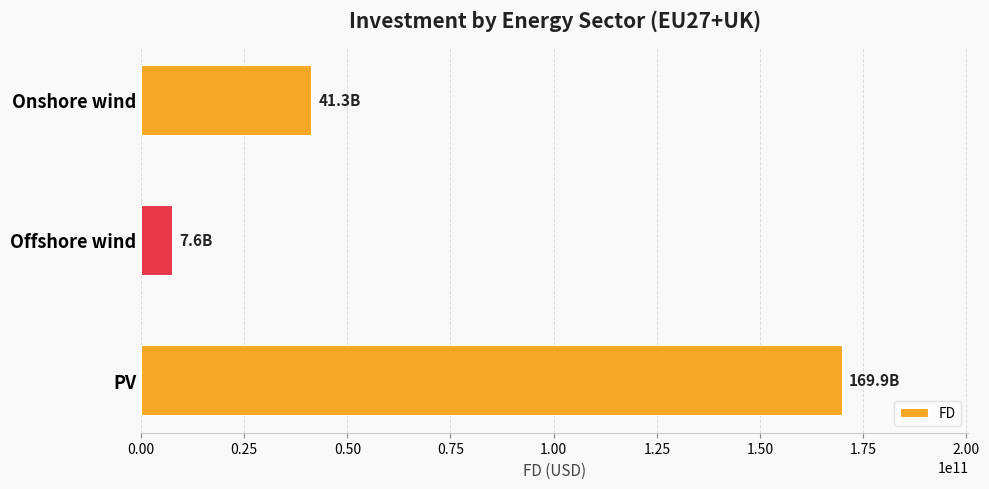

Where is the data nearest to the value 88753463713?

Onshore wind